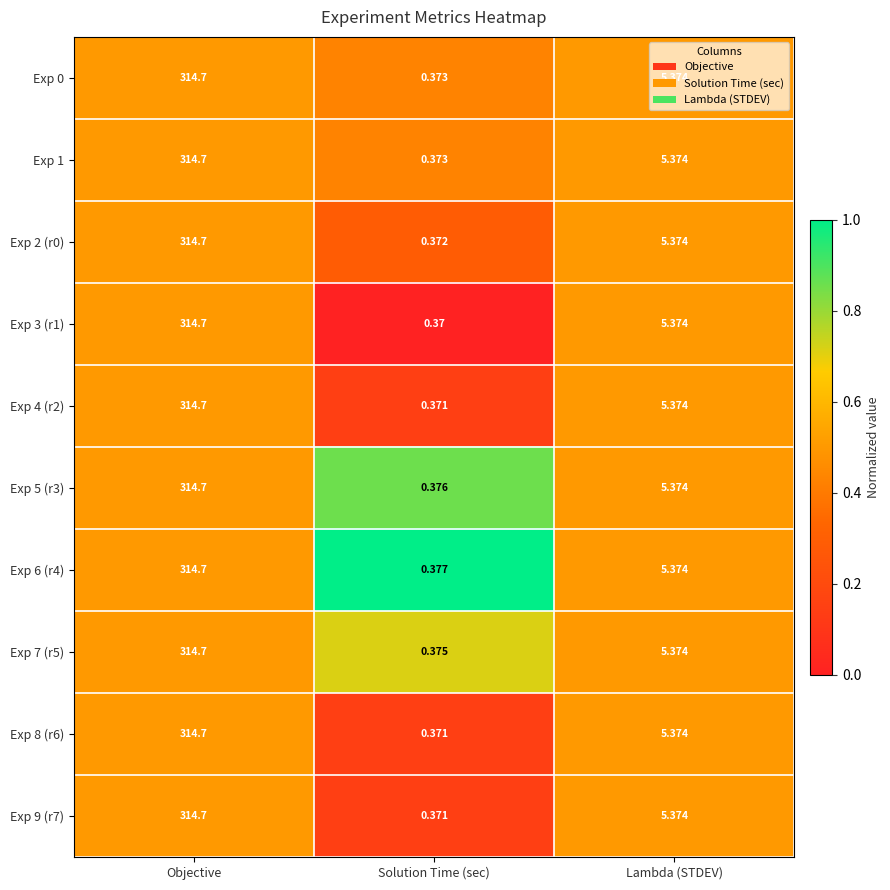

At which category does the chart reach its peak across all series?

Objective